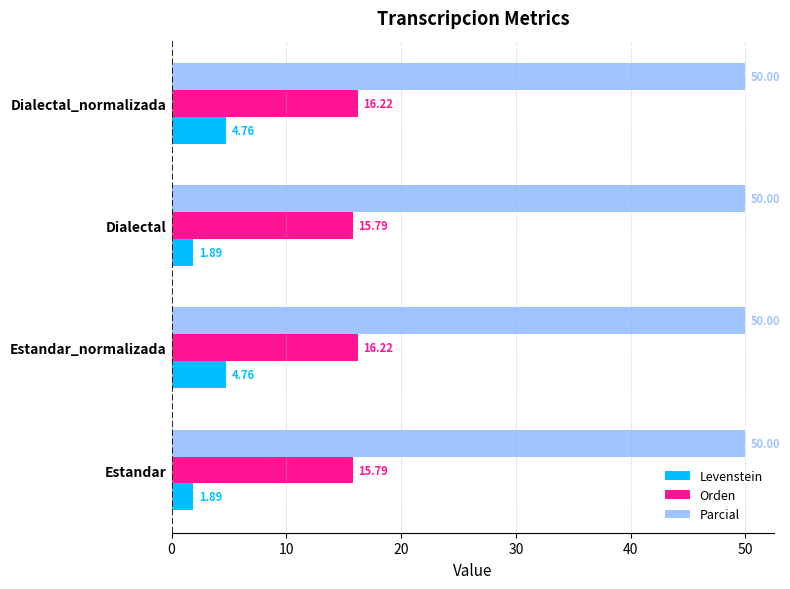

What is the lowest value of the Orden series?

15.8